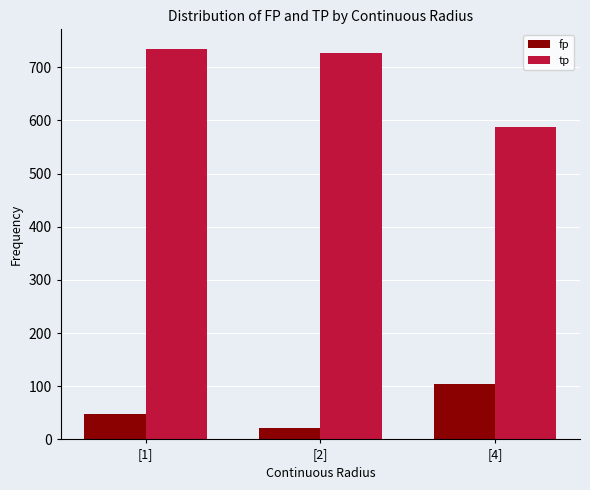

What is the difference between the maximum and minimum values in the fp series?

83.1